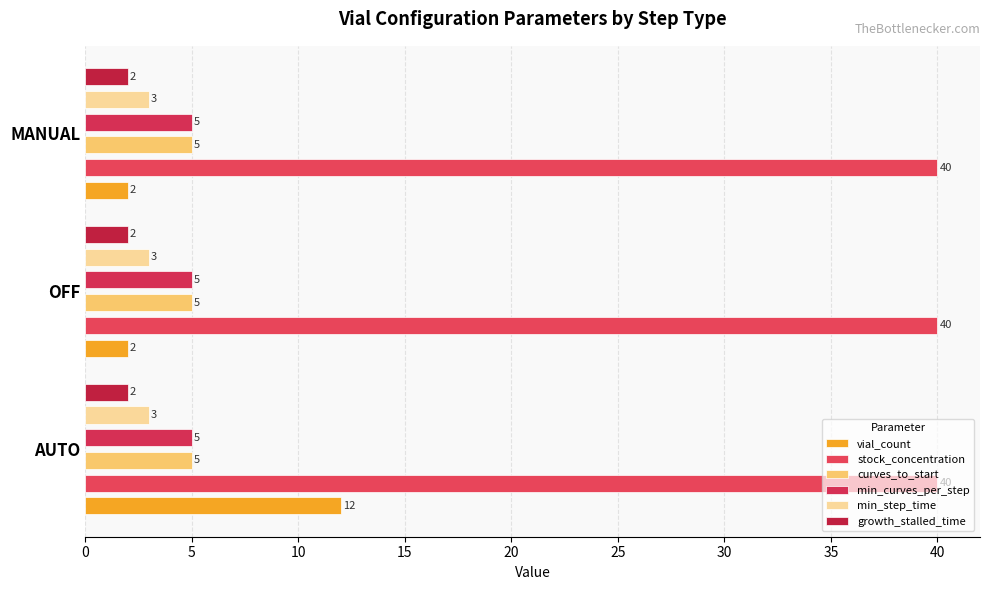

Does the chart contain any negative values?

No